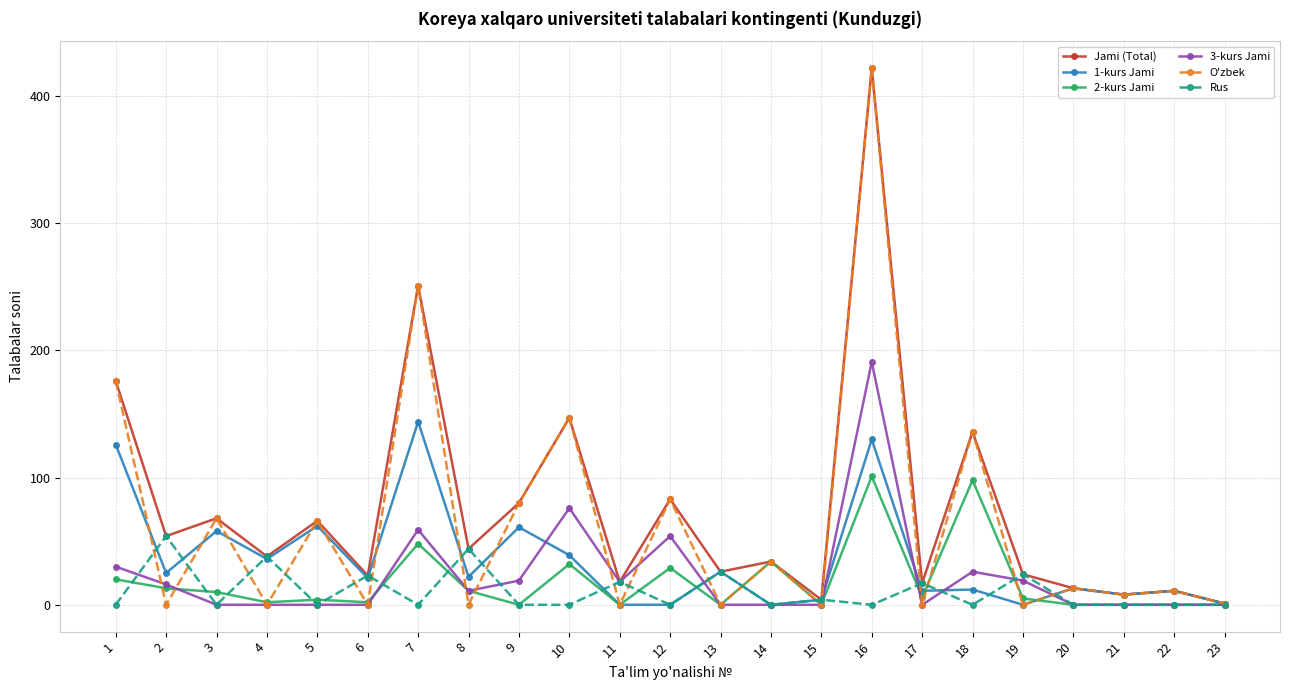

Which label corresponds to the largest value in the chart?

16